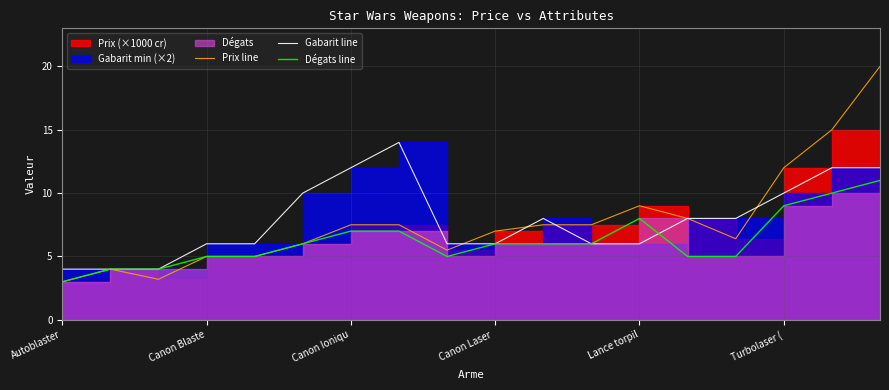

Is it true that Dégats line equals 7.0 at Canon Ioniqu?

True